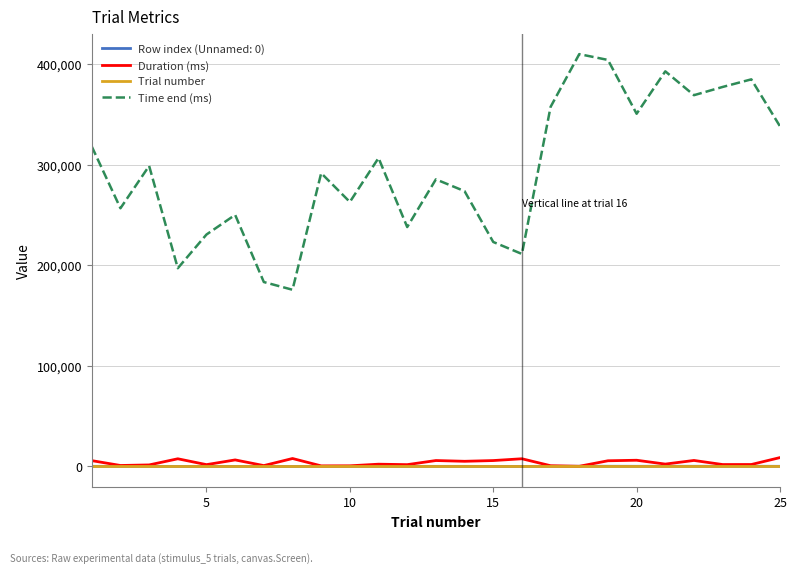

What is the greatest value displayed?

410027.3